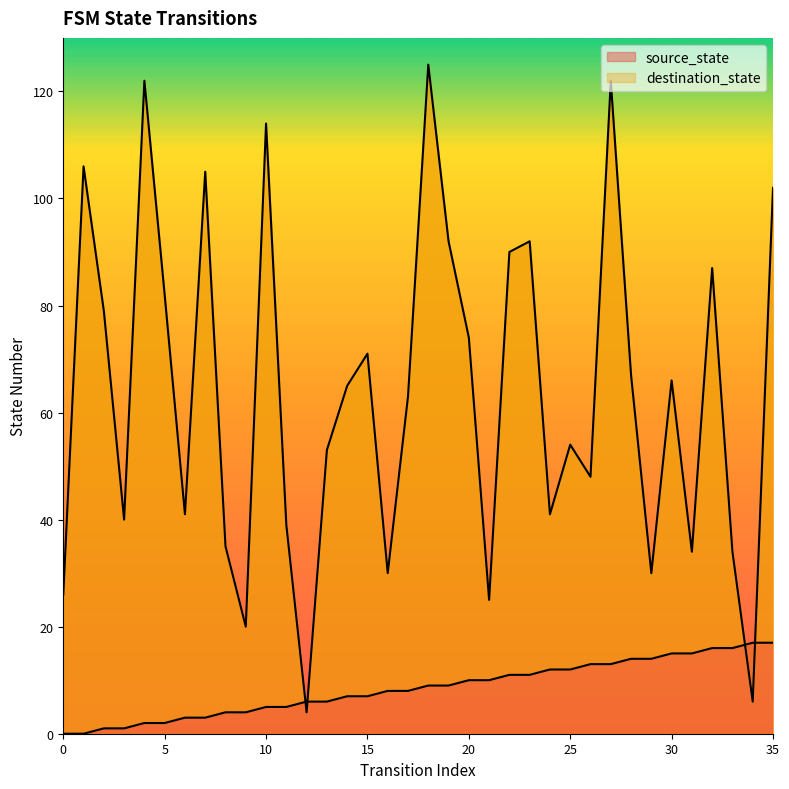

At which label does destination_state reach its minimum?

12